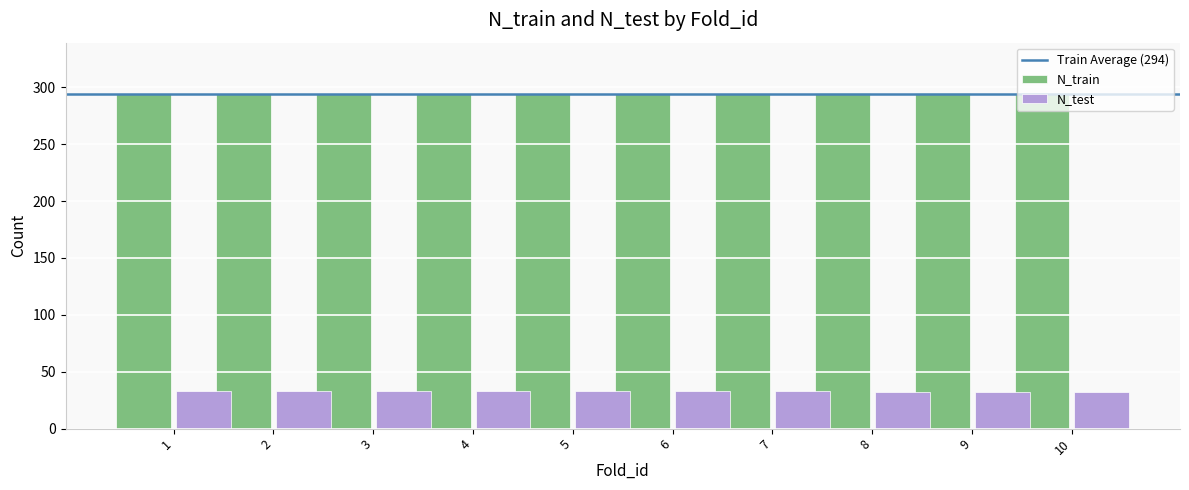

What is the average value of the N_test series?

33